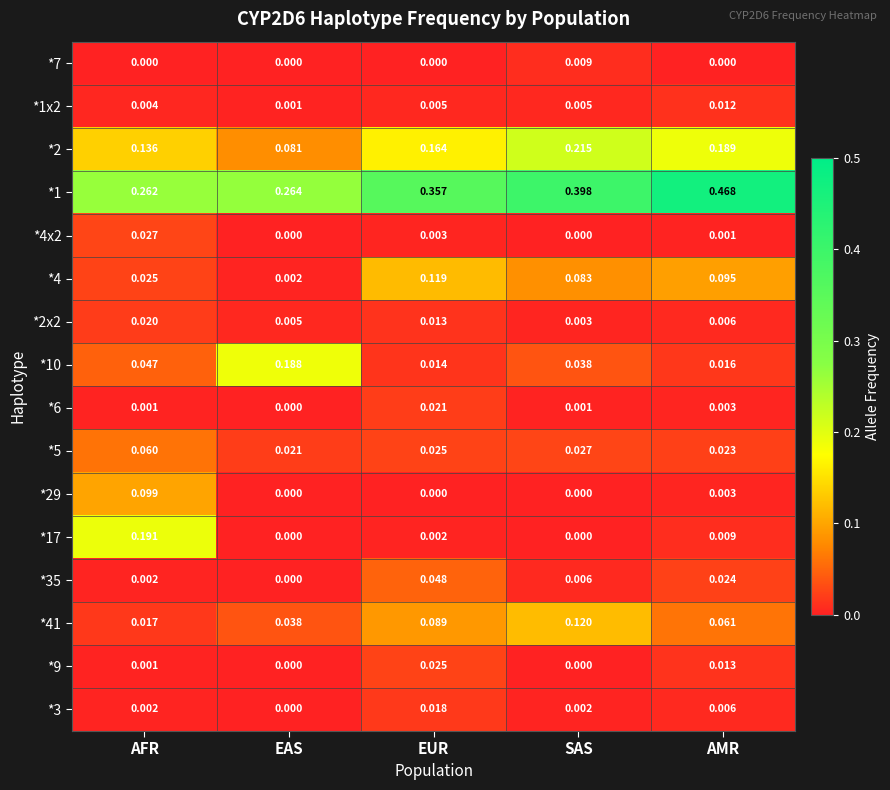

Which category has the highest value across all series?

AMR